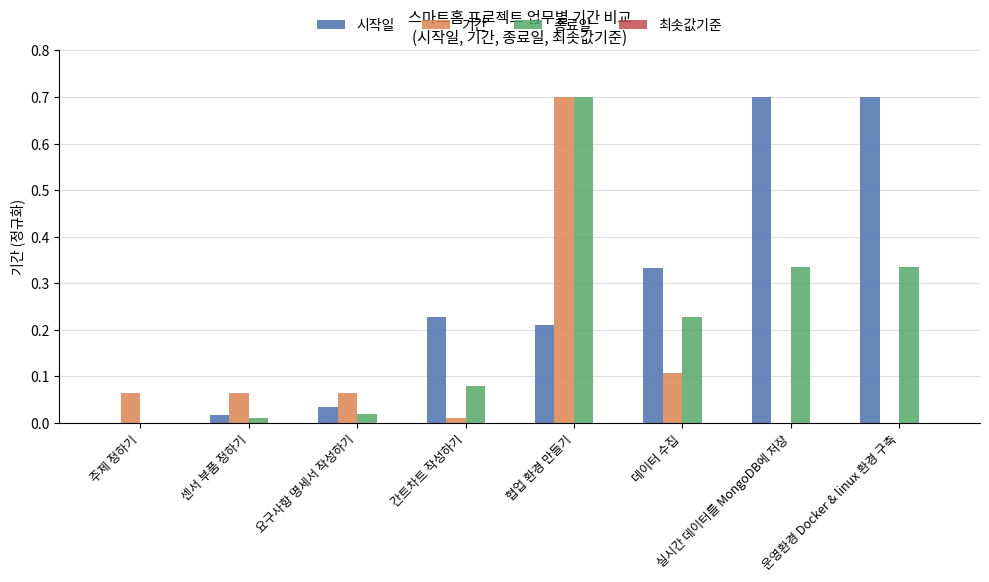

Is the value of 시작일 at 협업 환경 만들기 greater than the value of 종료일 at 데이터 수집?

No